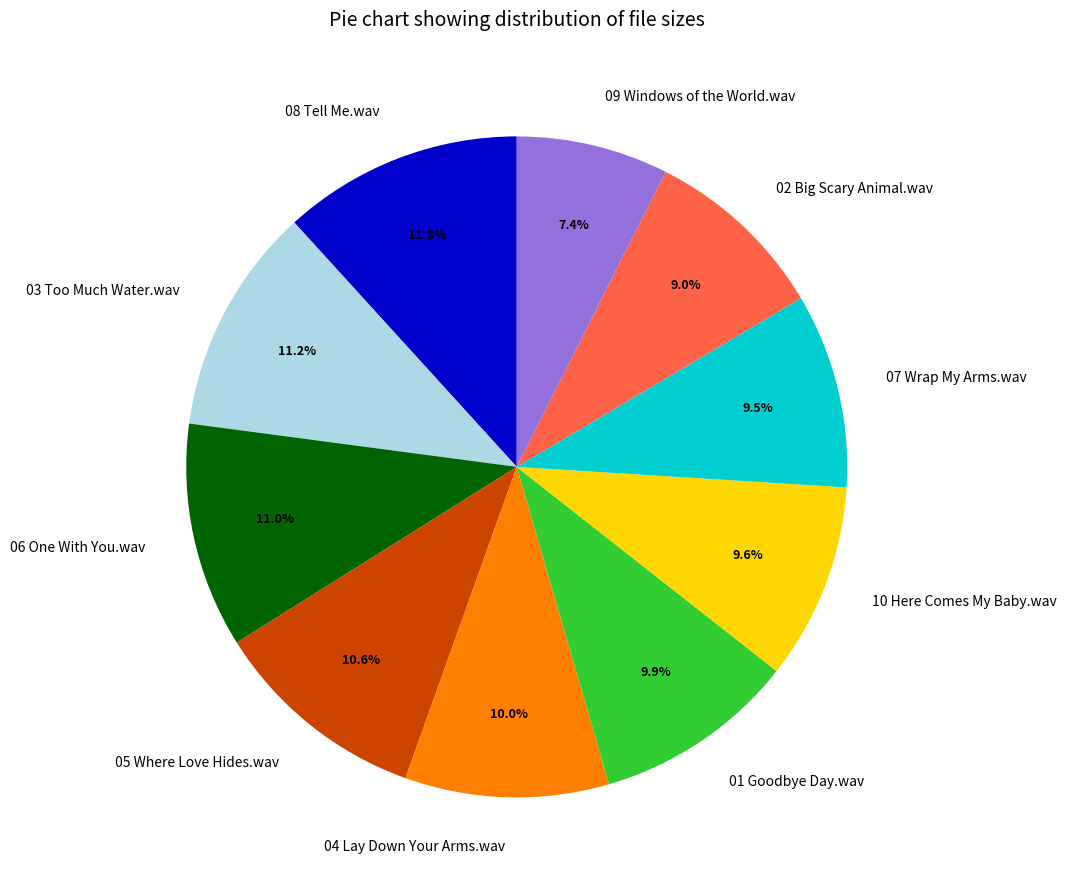

Which category has the smallest portion of the pie?

09 Windows of the World.wav